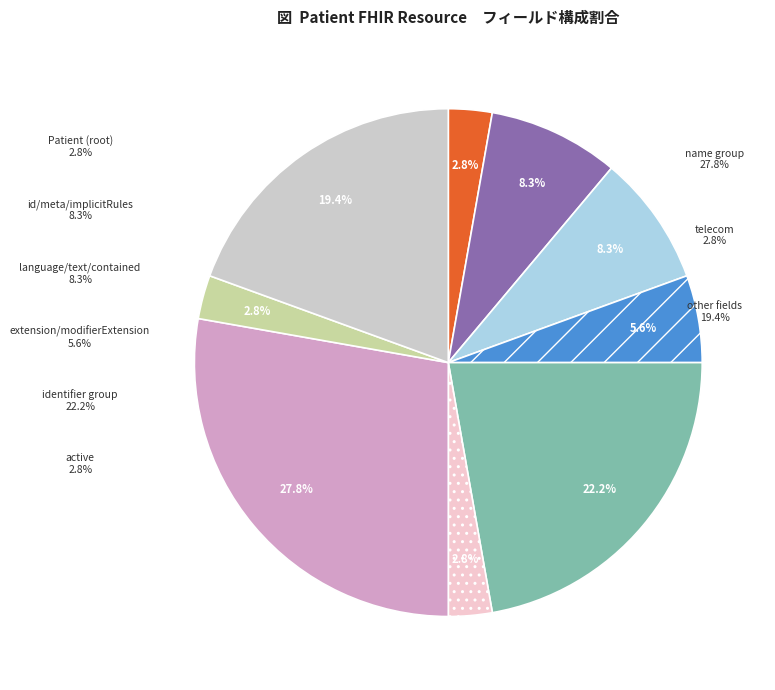

Is there a majority slice in this chart?

Yes